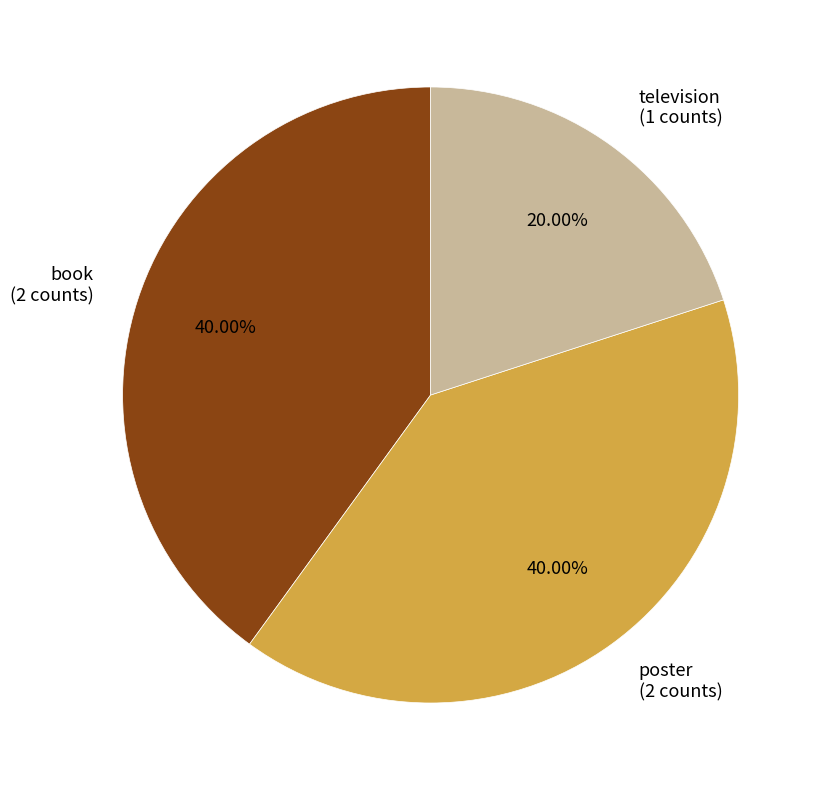

What portion of the pie excludes poster?

60.0%